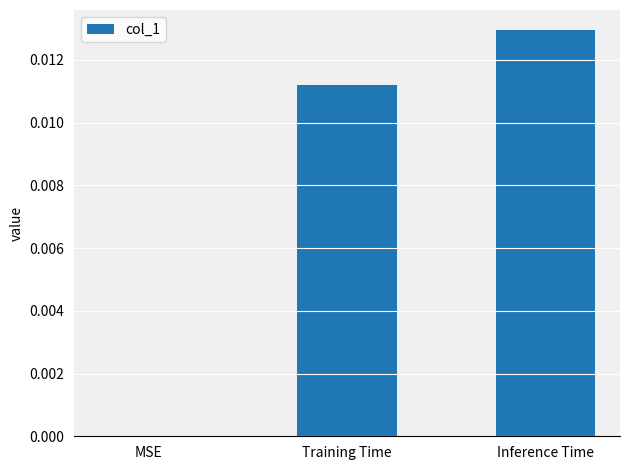

Are the bars horizontal?

No